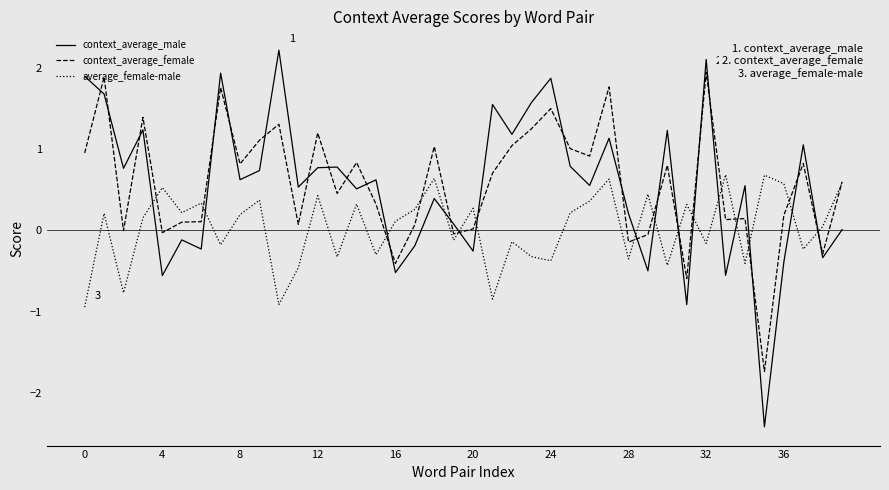

List the series in order of their peak value, lowest first.

average_female-male, context_average_female, context_average_male